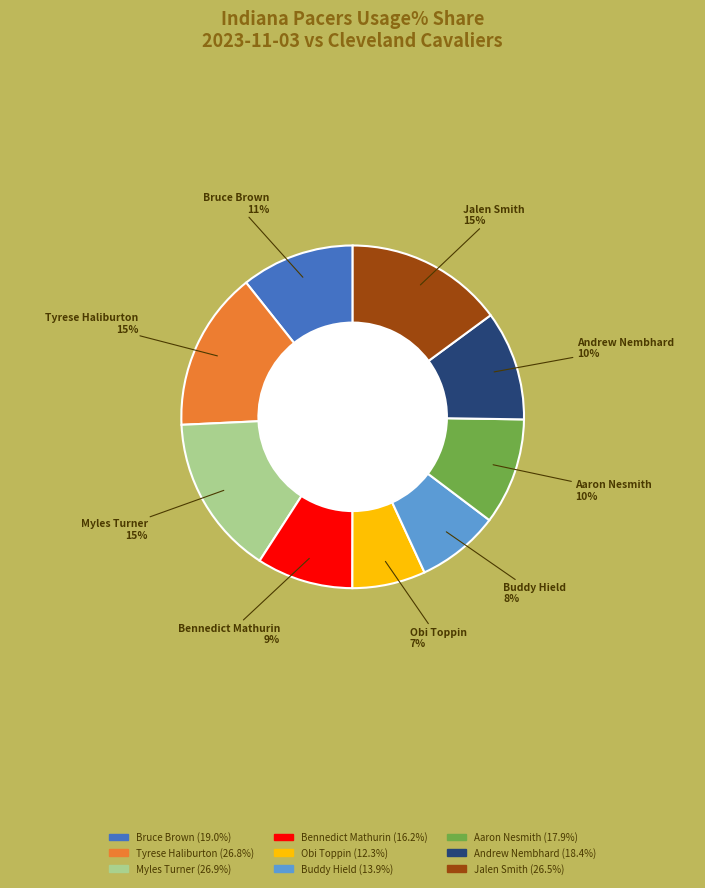

Count the number of slices in the pie.

9